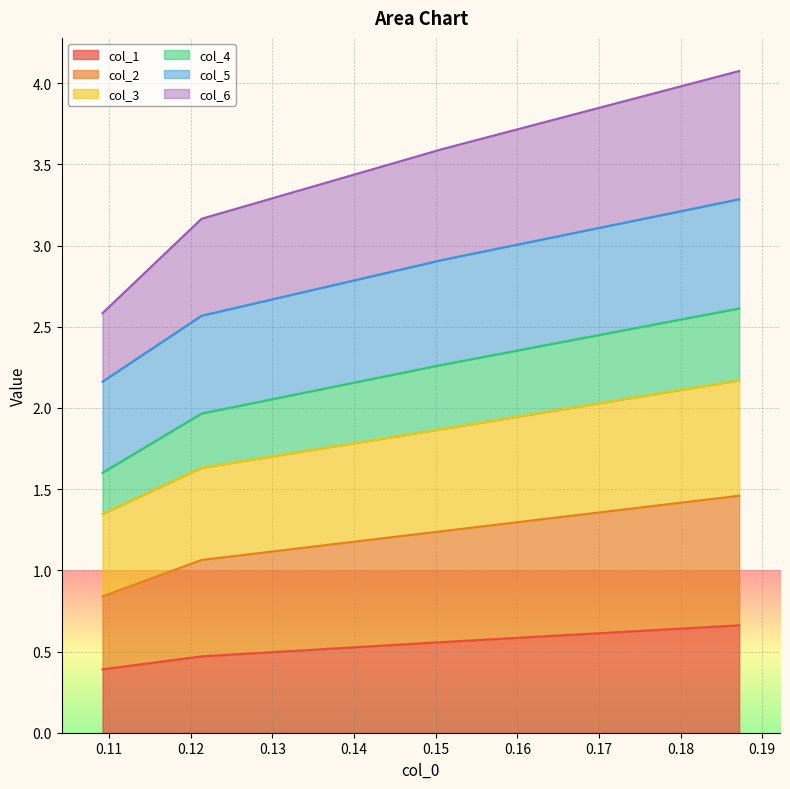

True or false: col_4 and col_1 intersect in this chart.

False